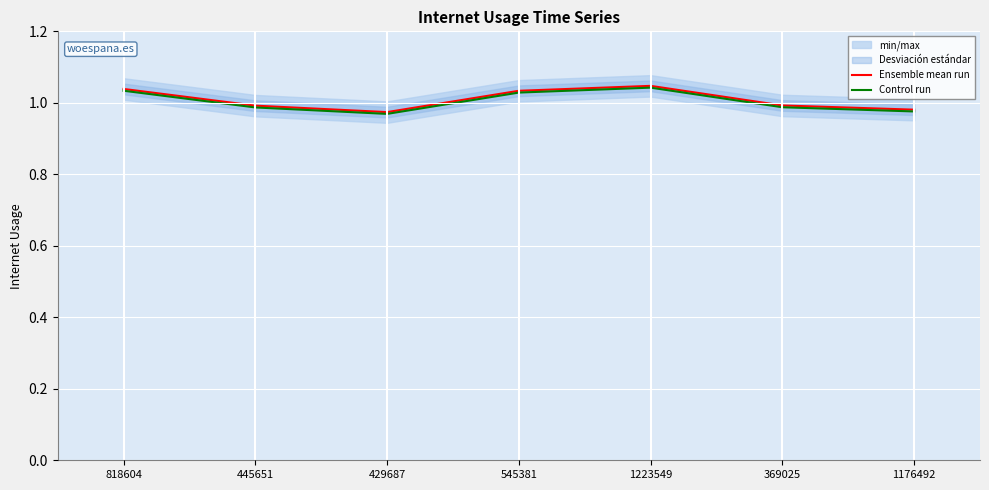

Which series has the largest range (max minus min)?

Control run